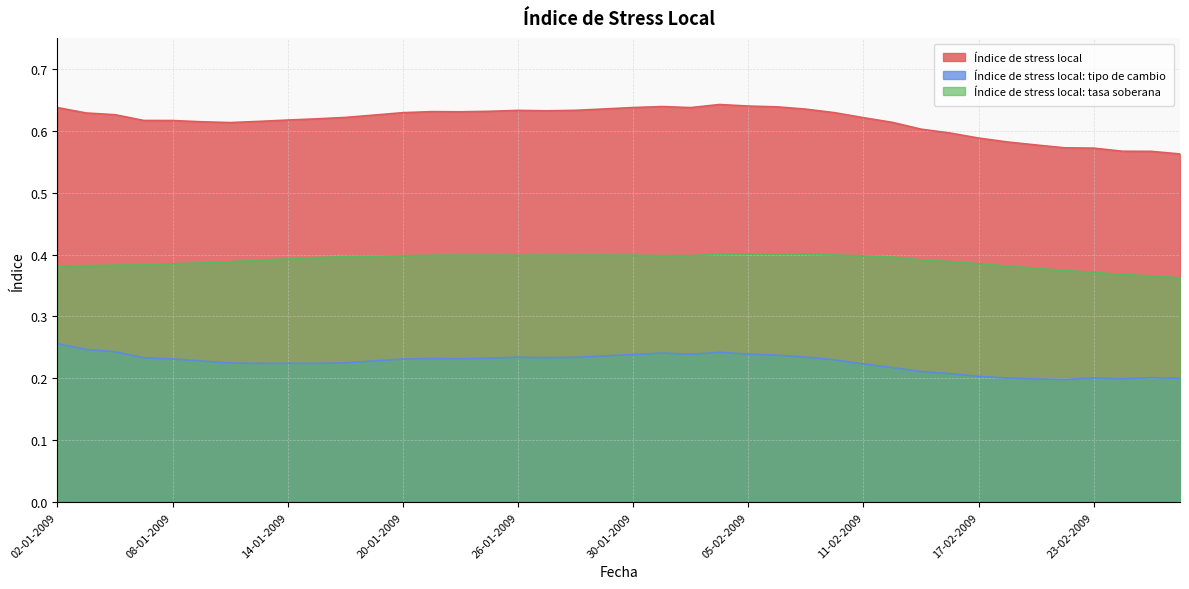

Between 09-02-2009 and 16-02-2009, which series saw the biggest shift?

Índice de stress local